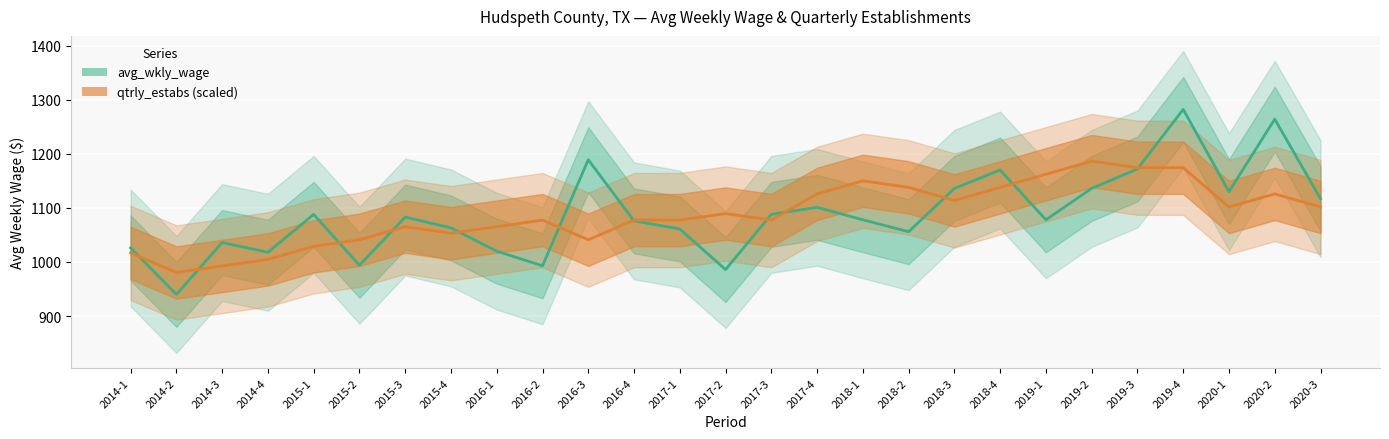

True or false: avg_wkly_wage has a value of 1867.8 at 2016-4.

False